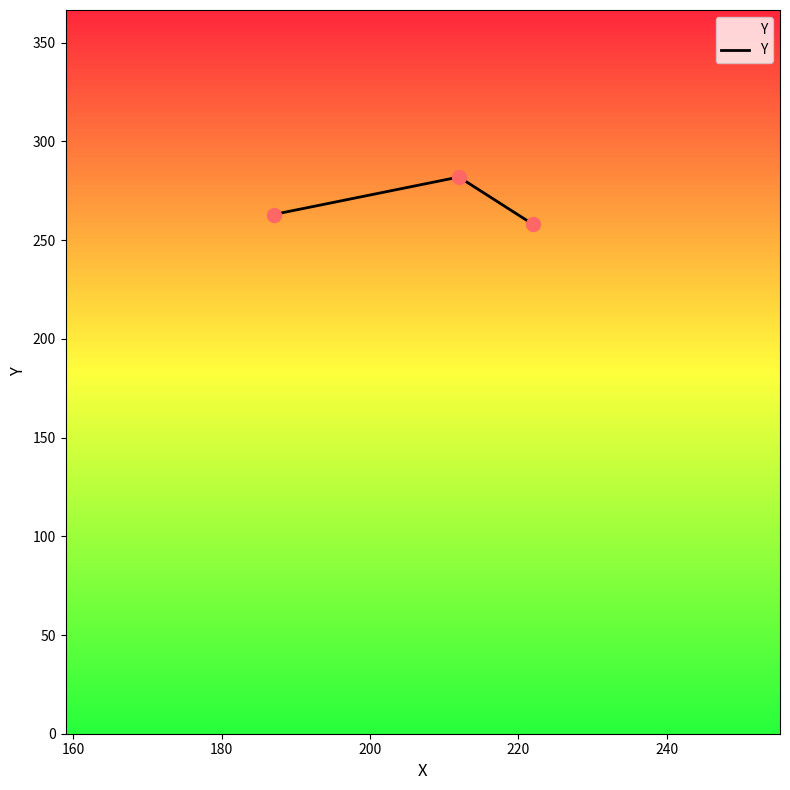

What is the difference between the maximum and minimum values?

24